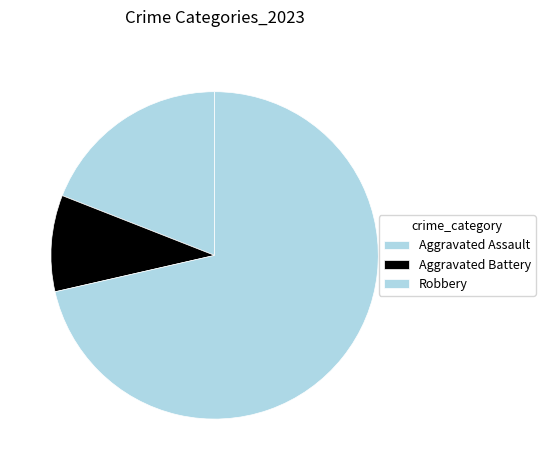

How many slices are in this pie chart?

3